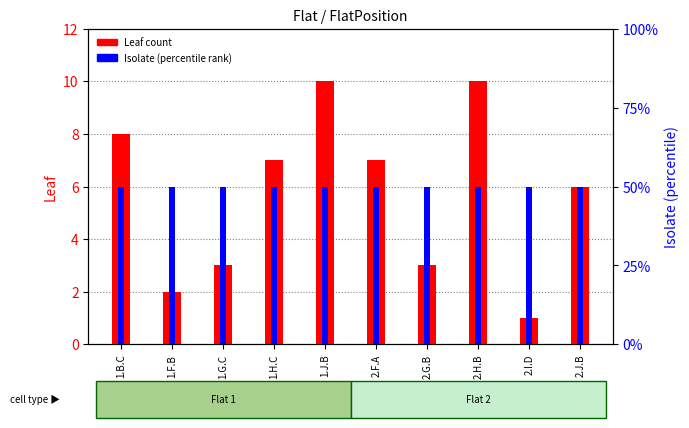

How many bars are there in total?

20